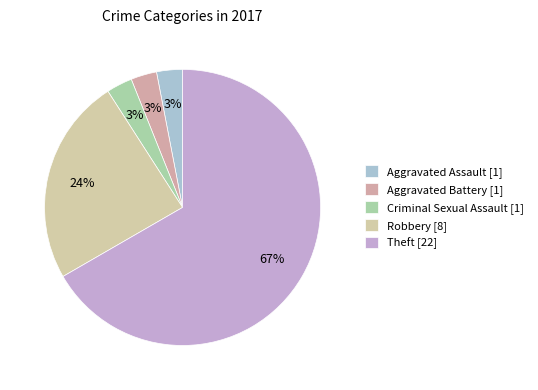

To the nearest percent, what is the difference between the Aggravated Assault and Theft slice percentages?

64%